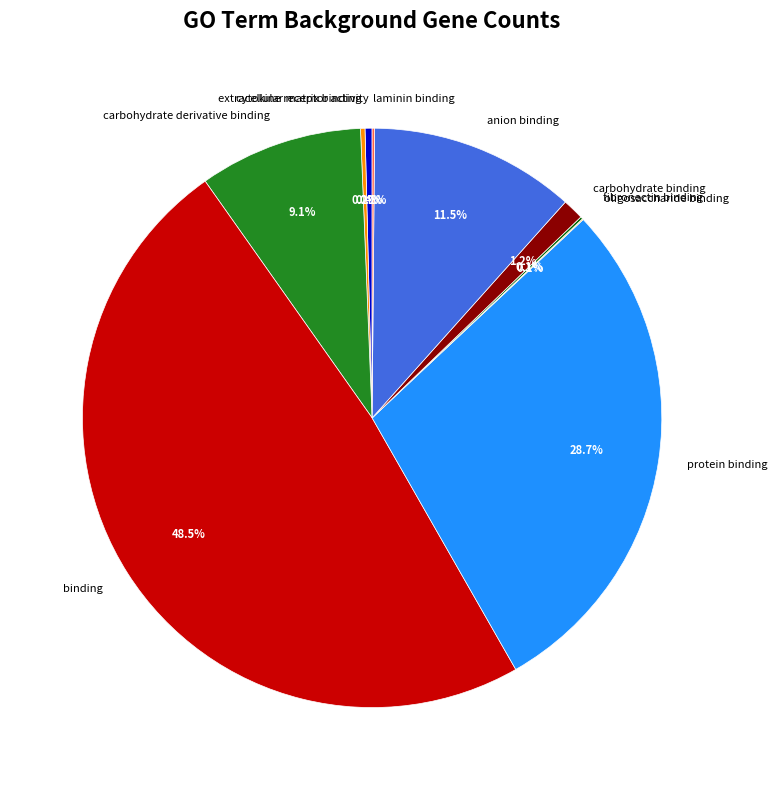

How much of the chart is everything except protein binding?

71.3%